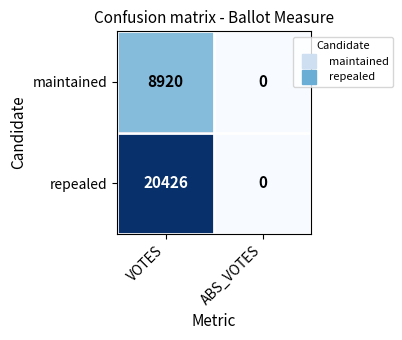

What is the greatest value displayed?

20426